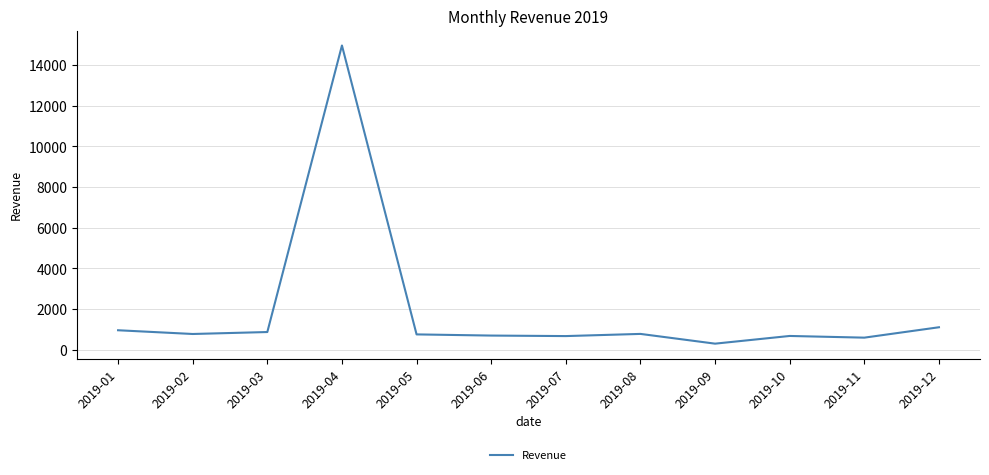

How many values are below 768?

6